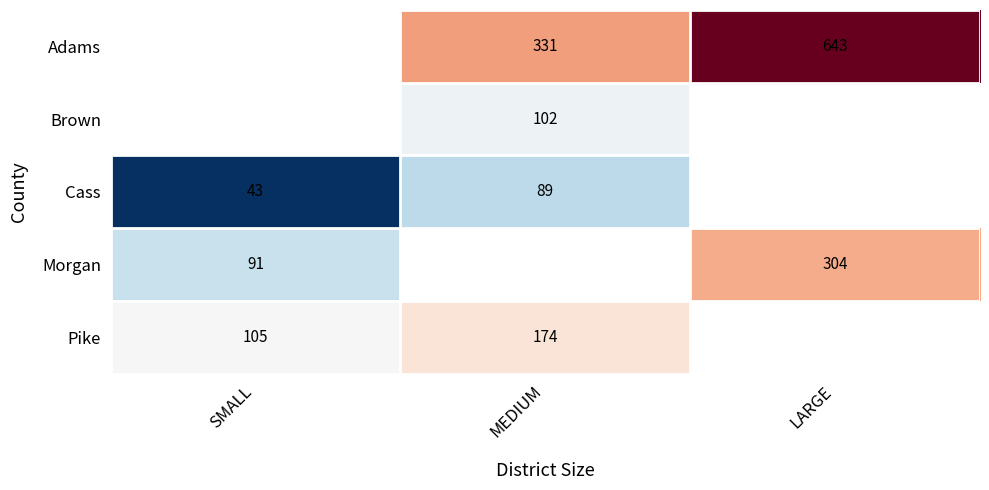

Is the value of Brown at MEDIUM greater than the value of Morgan at SMALL?

Yes